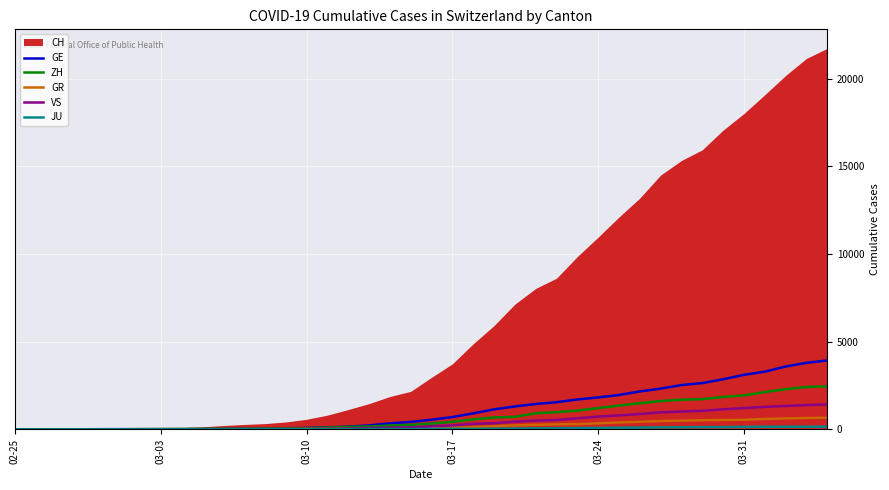

What is the highest value of the GR series?

657